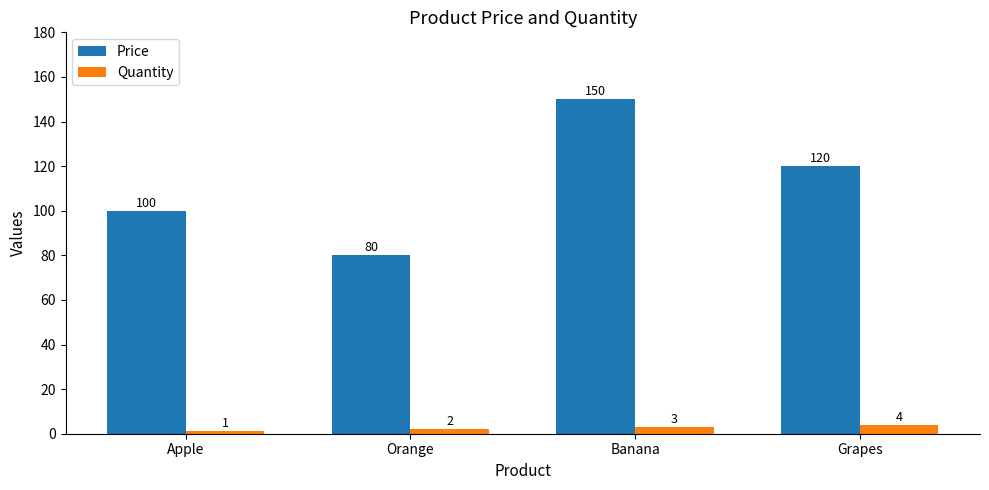

What is the label of the 4th bar from the right?

Apple